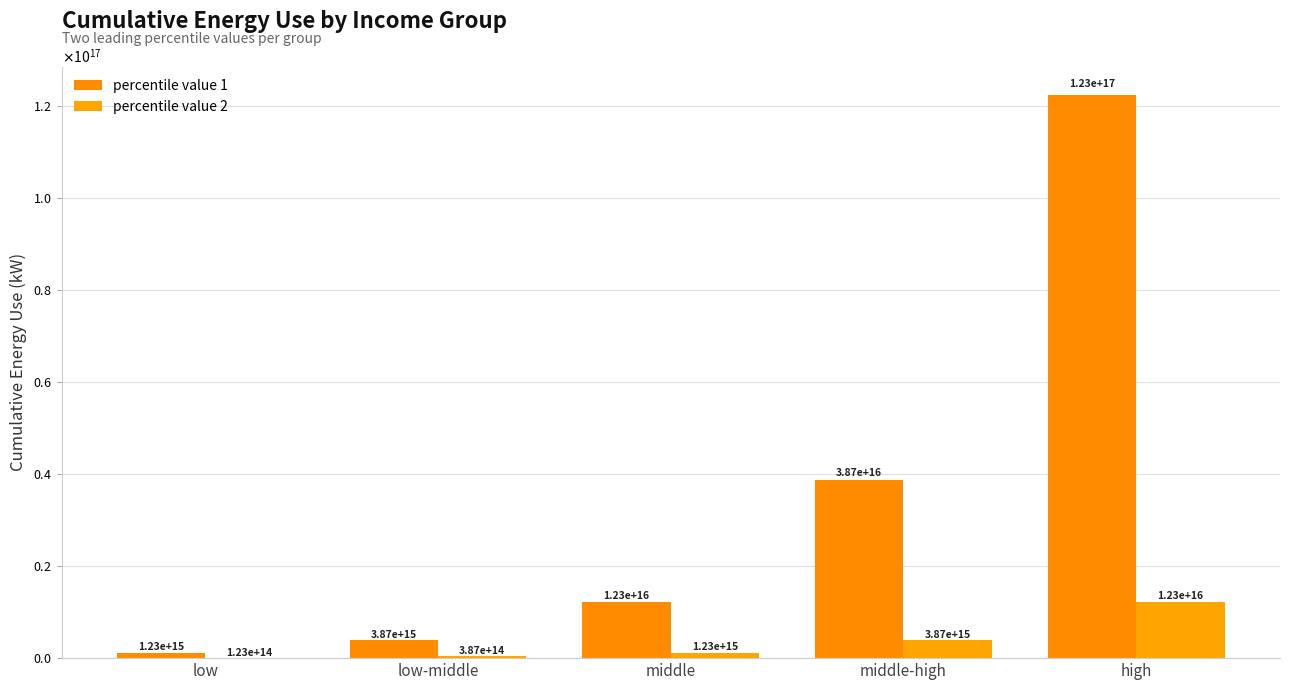

What is the label of the 4th bar from the left?

middle-high